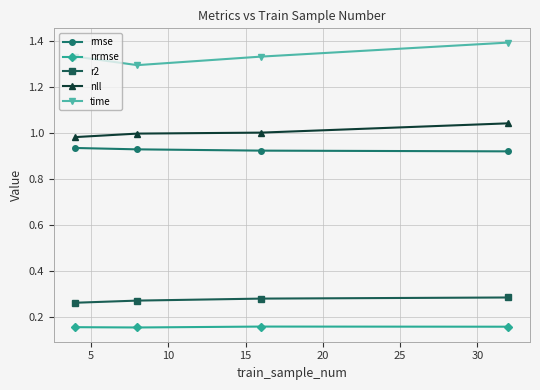

True or false: time and rmse cross at least once.

False